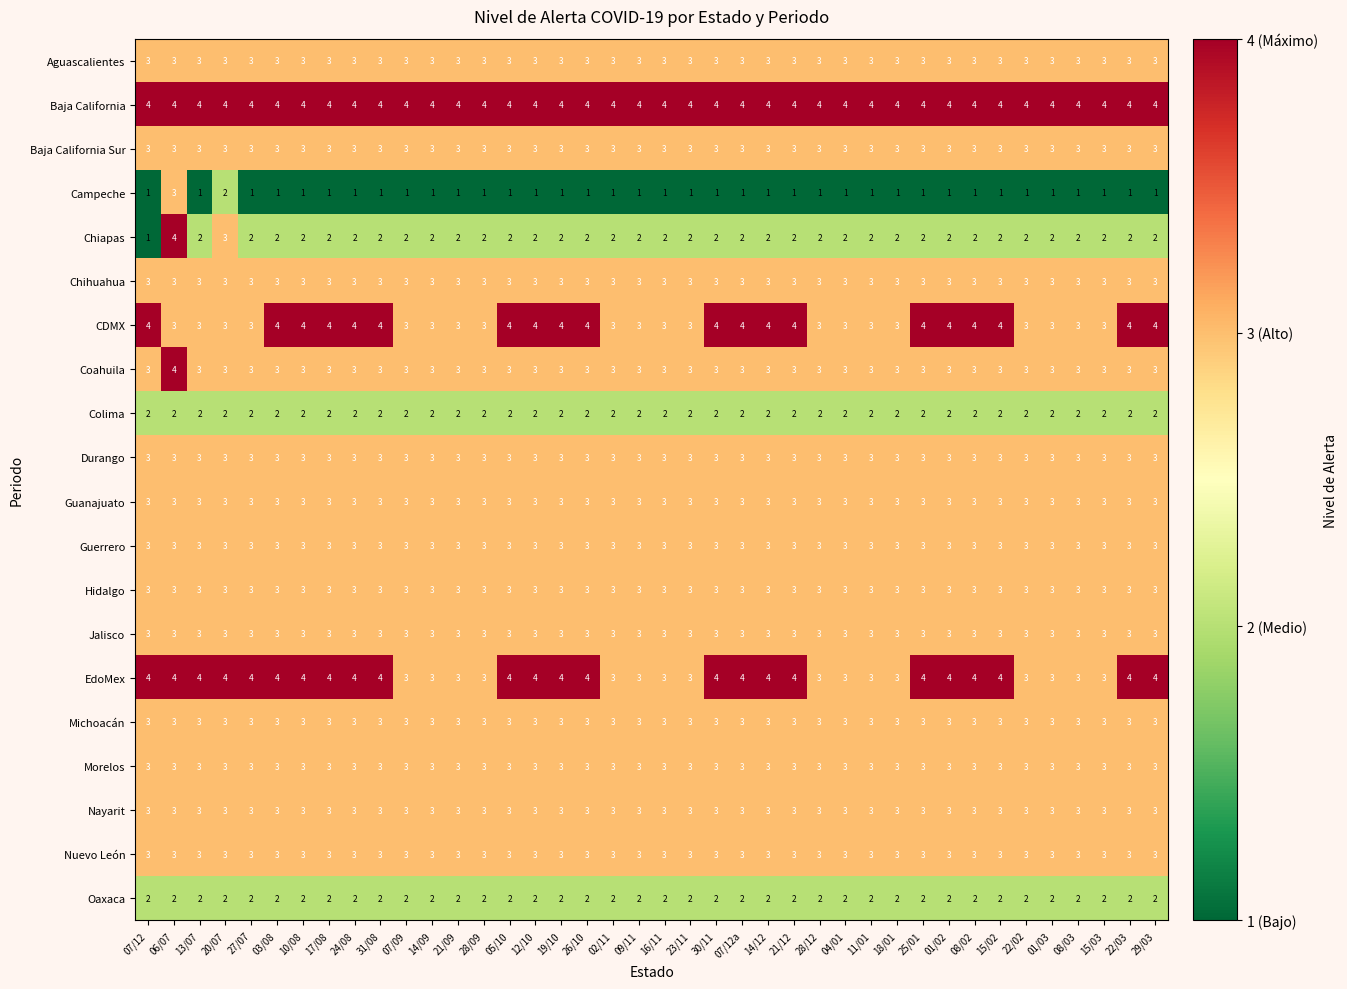

What is the maximum value shown in the chart?

4